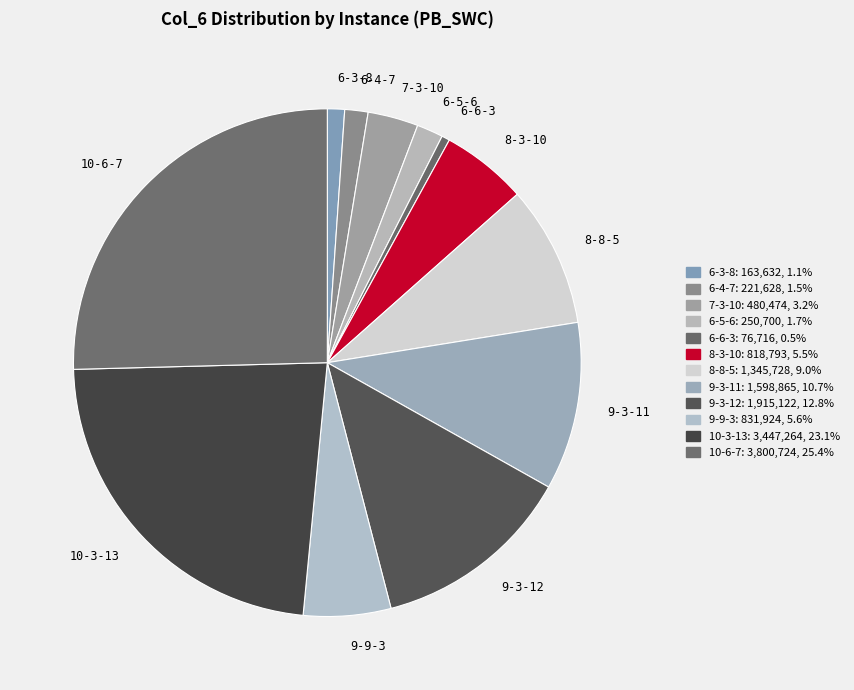

What is the ratio of the value at 6-3-8 to the value at 9-3-11?

0.1